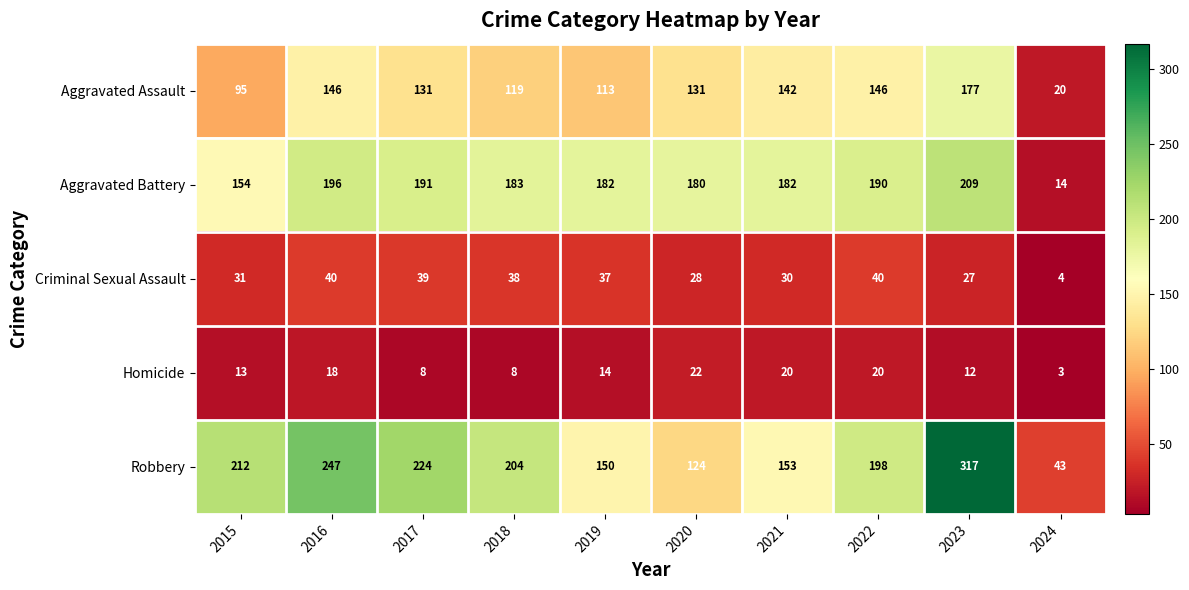

At 2015, list the series in order from largest to smallest.

Robbery, Aggravated Battery, Aggravated Assault, Criminal Sexual Assault, Homicide